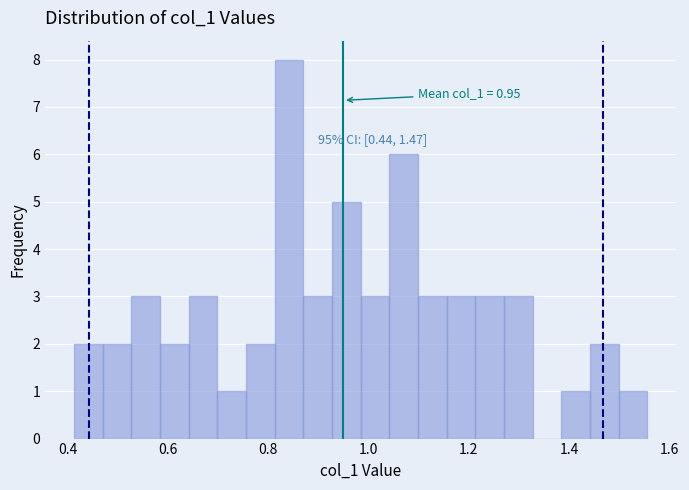

Read against the x-axis, roughly where is the centre of the tallest bar?

0.84